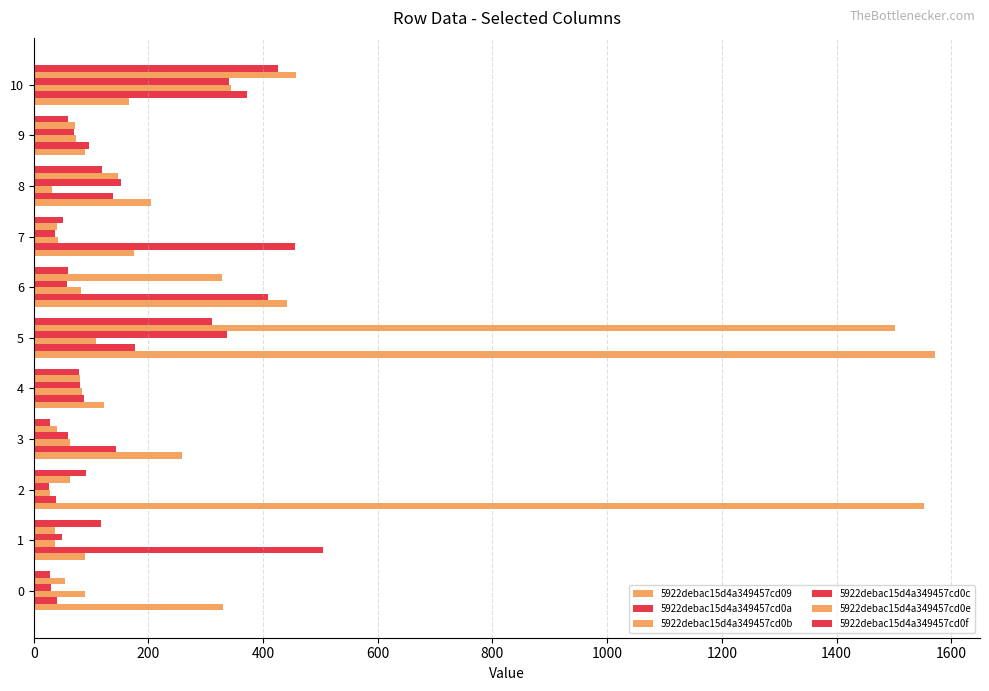

How many data points does each series have?

11